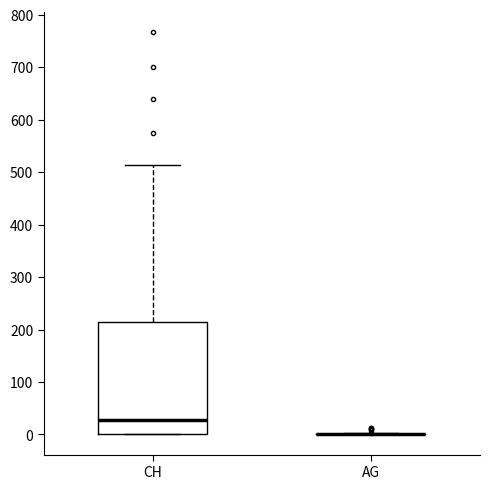

Comparing the boxes themselves (not the whiskers), which one is the tallest?

CH